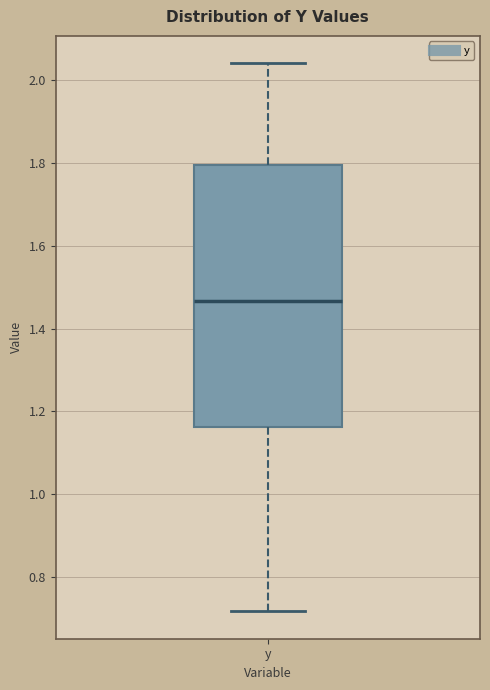

Where does the median line of the box for y sit on the y-axis? The values are not printed on the chart, so give them approximately, as read against the axis.

1.46